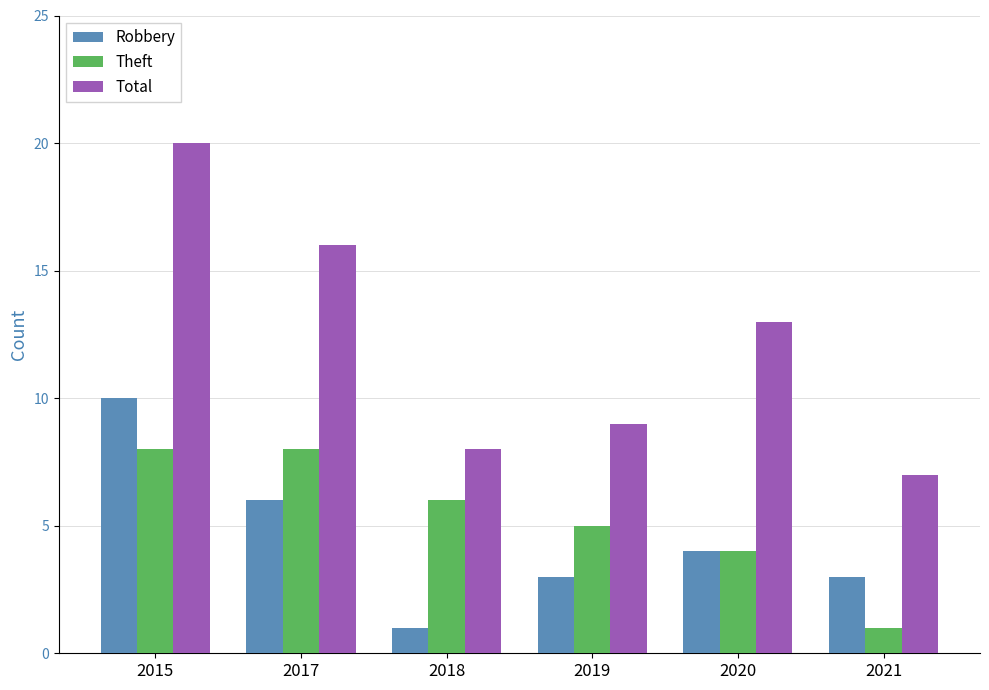

Reading left to right, transcribe all the data shown in this chart.

Robbery: 2015=10	2017=6	2018=1	2019=3	2020=4	2021=3
Theft: 2015=8	2017=8	2018=6	2019=5	2020=4	2021=1
Total: 2015=20	2017=16	2018=8	2019=9	2020=13	2021=7